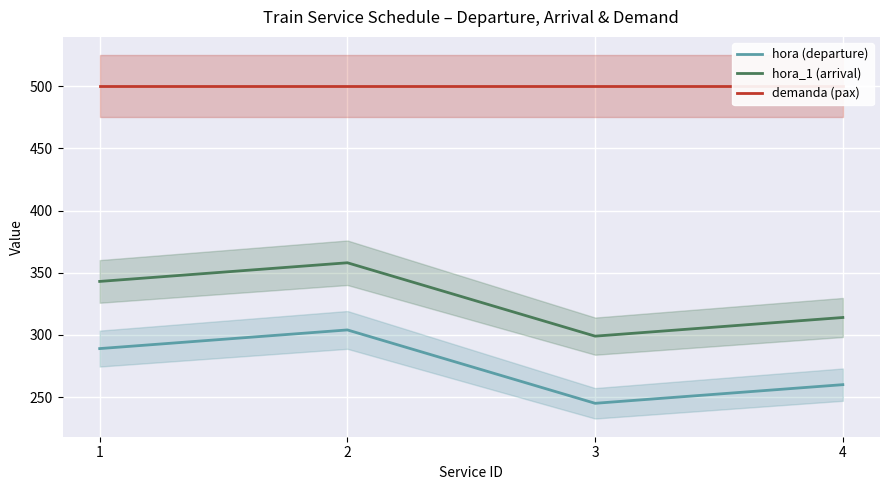

Where is the first local maximum for hora (departure)?

2